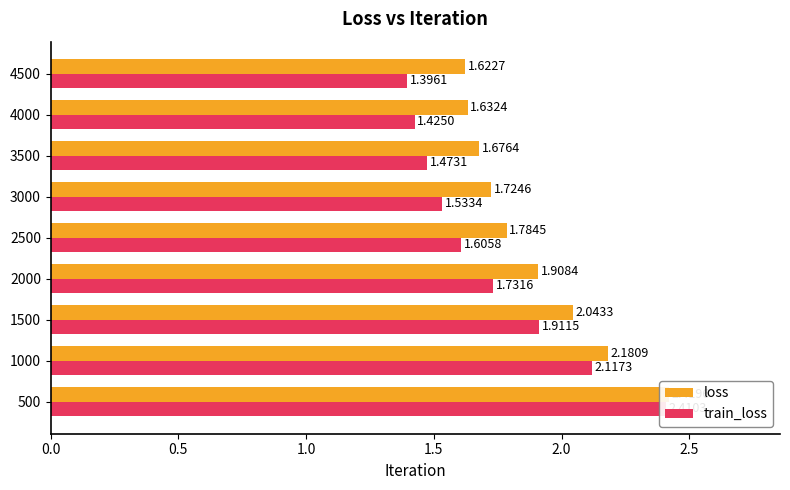

Between 1.0 and 7, which series saw the biggest shift?

train_loss